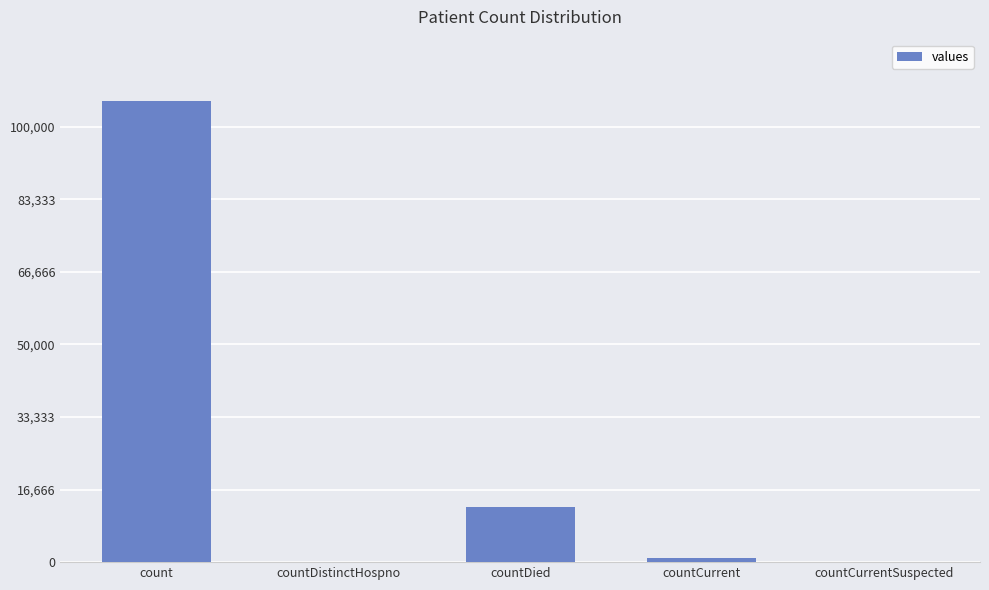

How many data points does each series have?

5